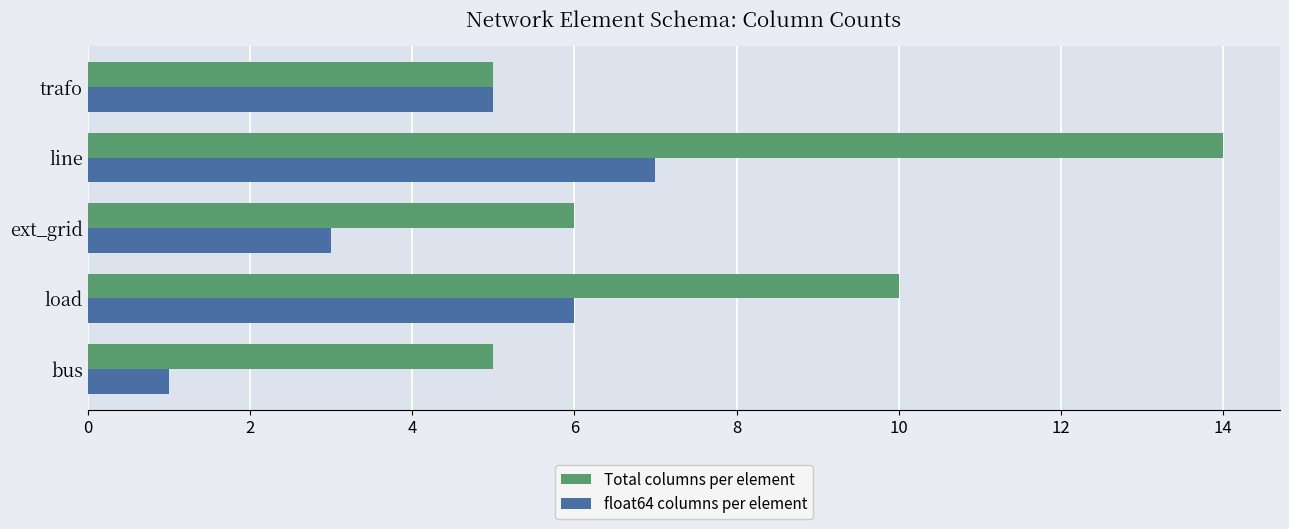

What is the approximate value of Total columns per element at line?

14